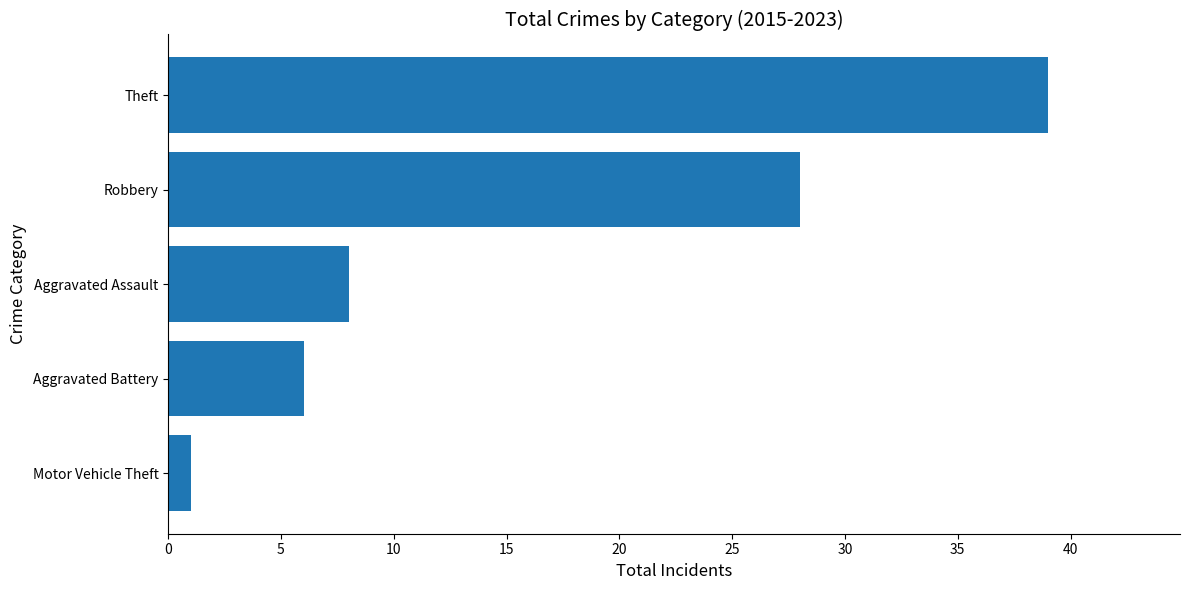

What is the sum of all values?

82